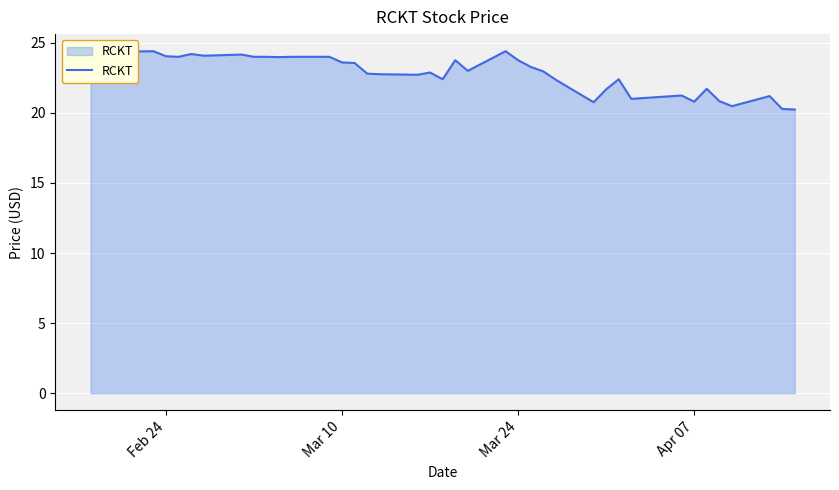

What is the difference between the maximum and minimum values?

4.2